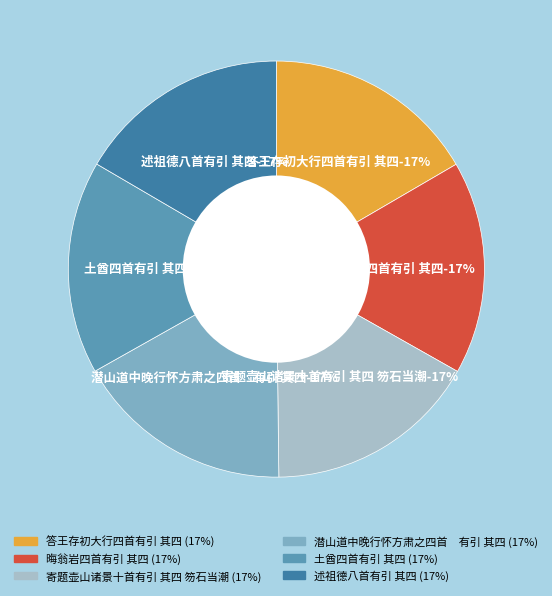

Between 答王存初大行四首有引 其四 and 述祖德八首有引 其四, which is larger?

答王存初大行四首有引 其四